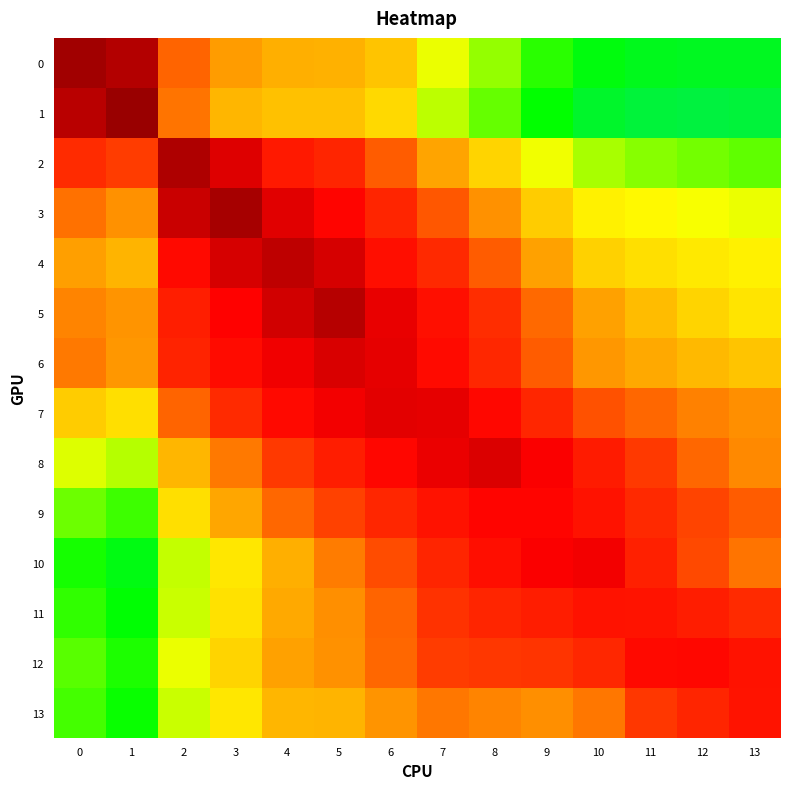

Which category has the highest value across all series?

1